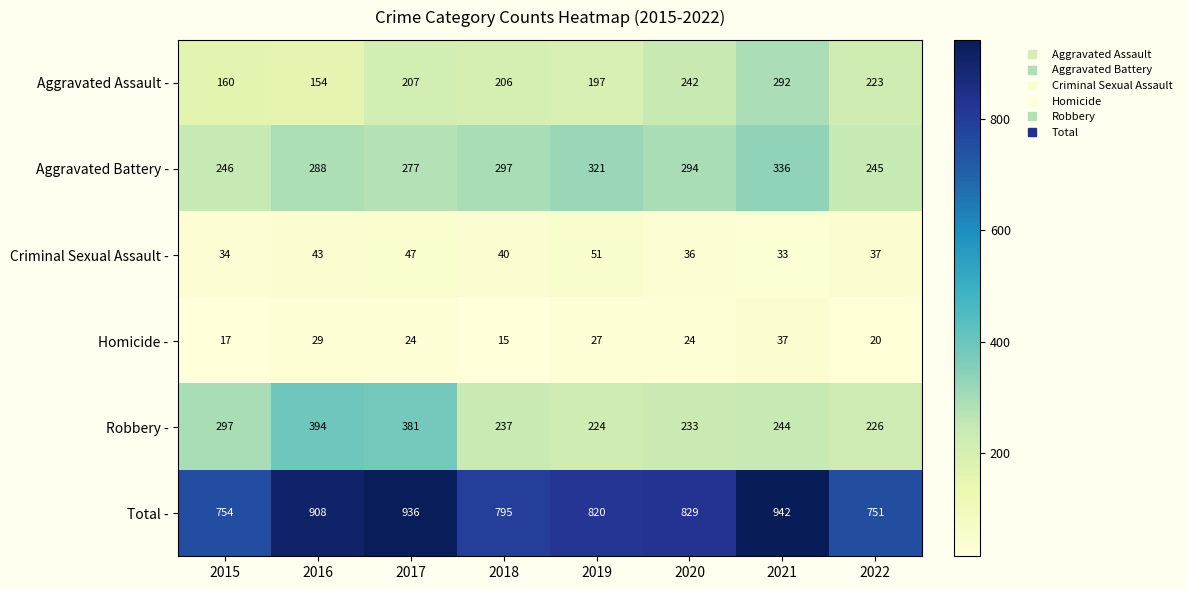

At how many categories does at least one series exceed 126?

8